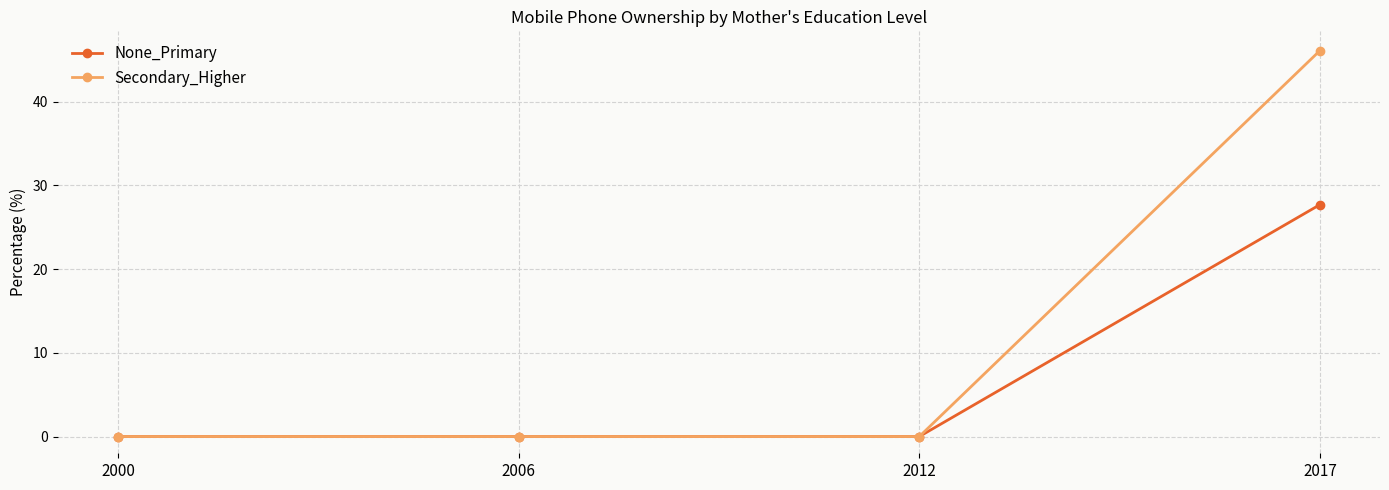

At how many categories does at least one series exceed 5?

1